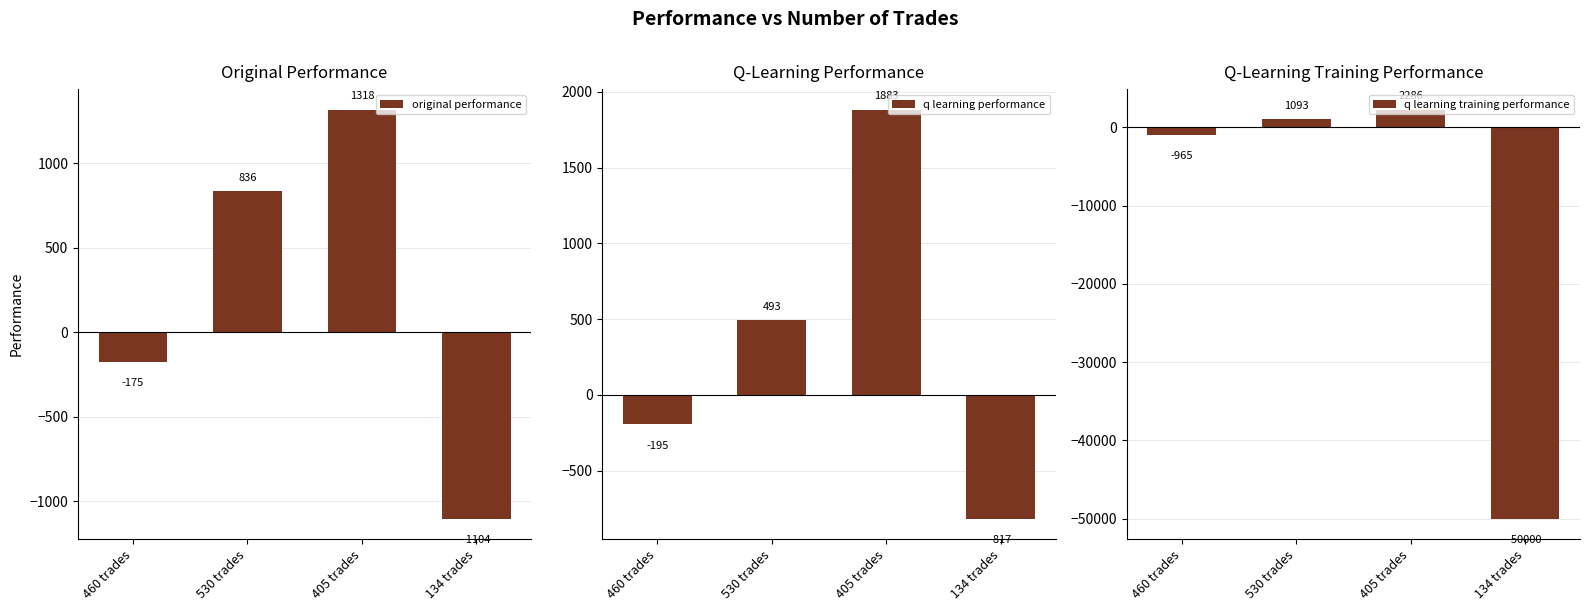

Which series has the widest spread of values?

q learning training performance